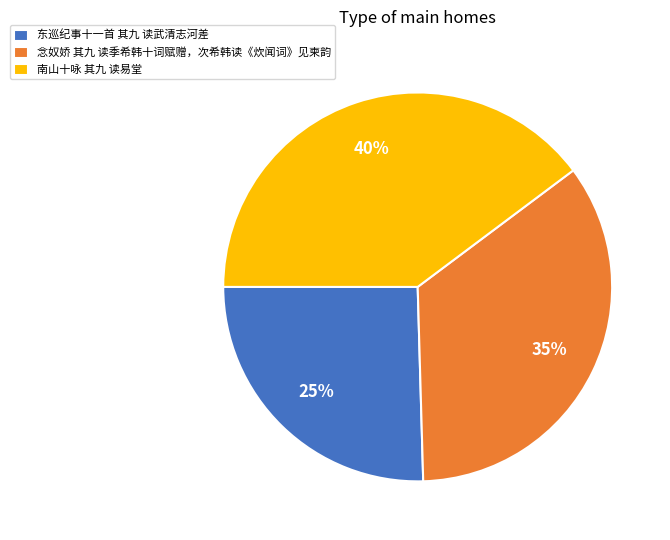

Between 东巡纪事十一首 其九 读武清志河差 and 南山十咏 其九 读易堂, which is larger?

南山十咏 其九 读易堂